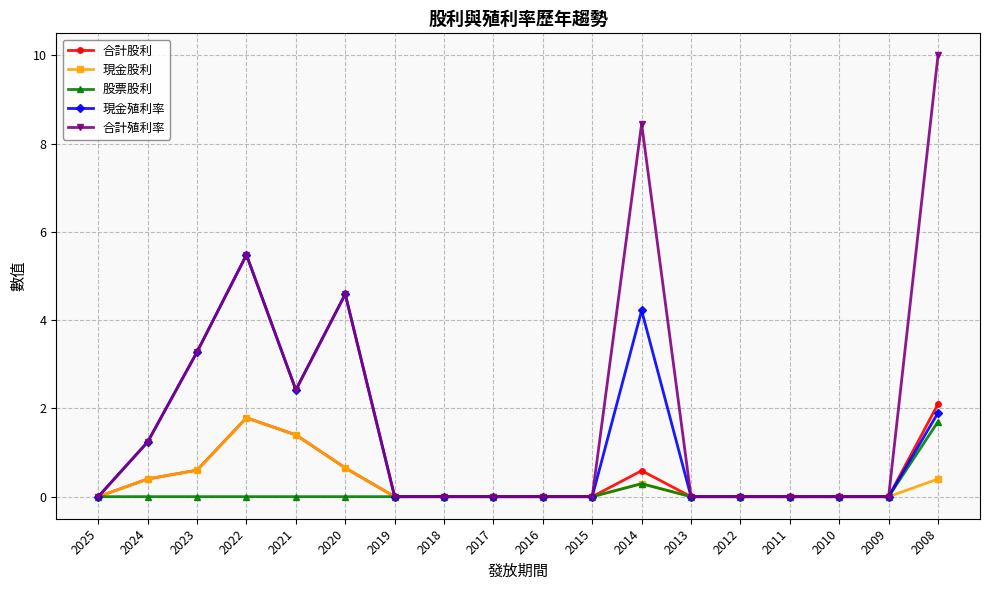

Does the chart display data point markers on the line(s)?

Yes